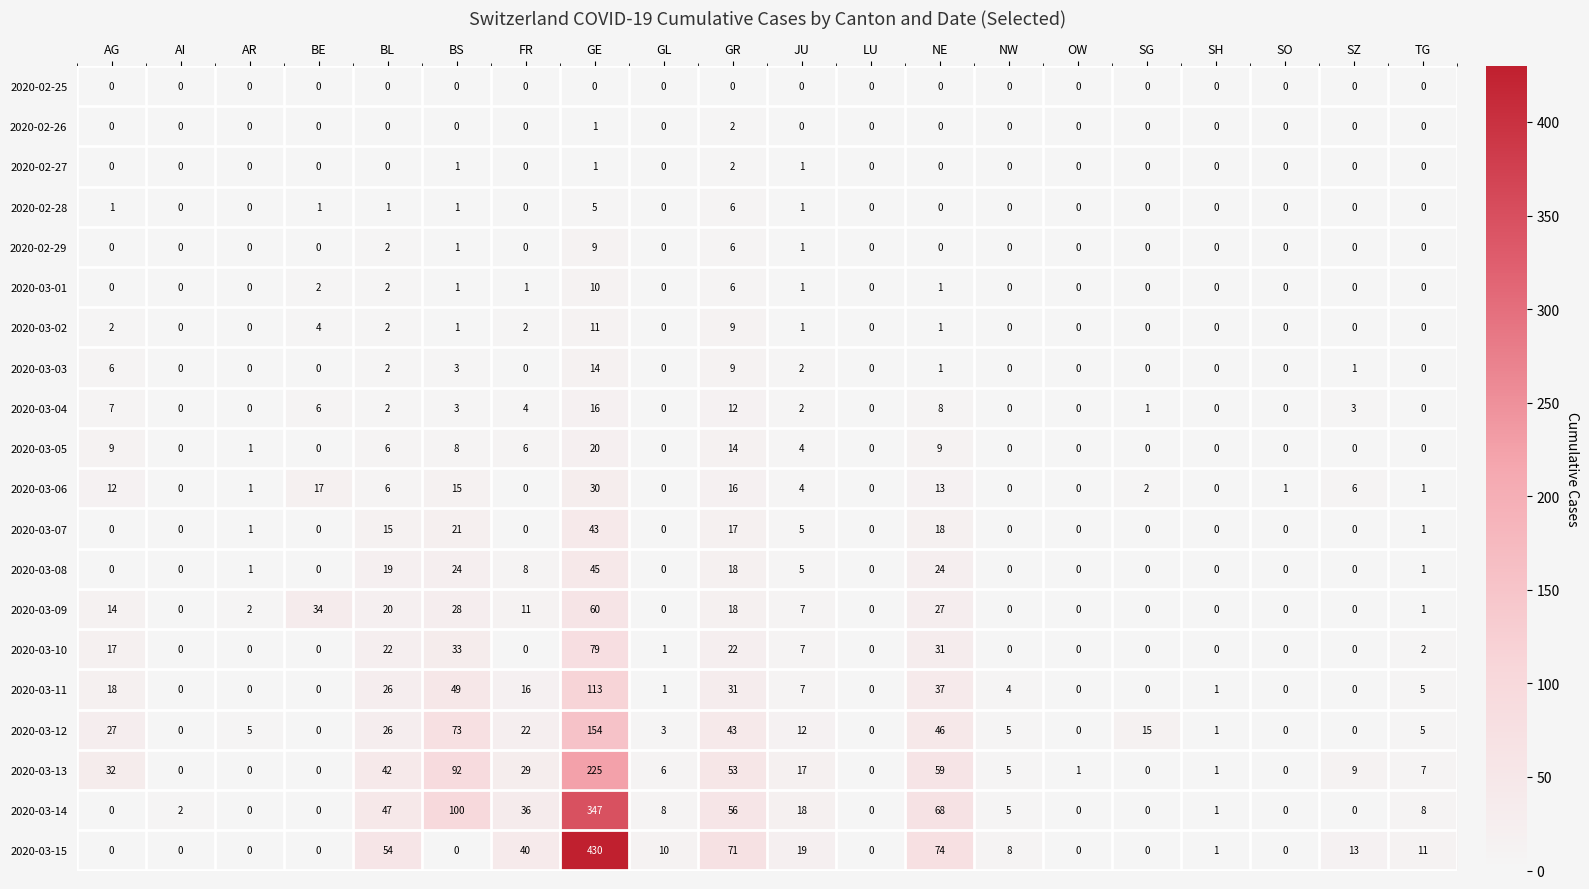

At which label does 2020-02-28 reach its peak?

GR